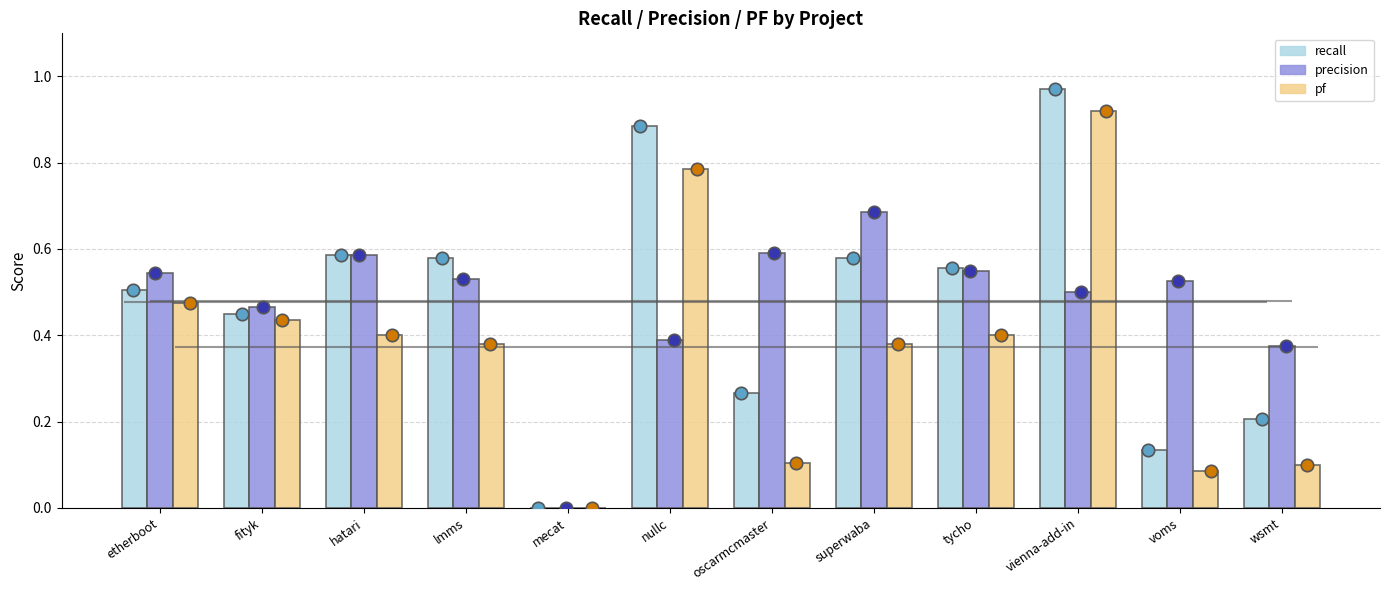

Is the value of pf at superwaba greater than the value of precision at voms?

No